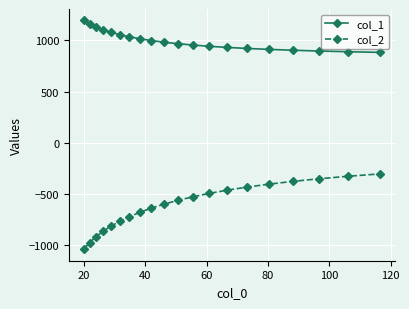

What is the value of the col_2 point at the 14th from the left?

-461.7